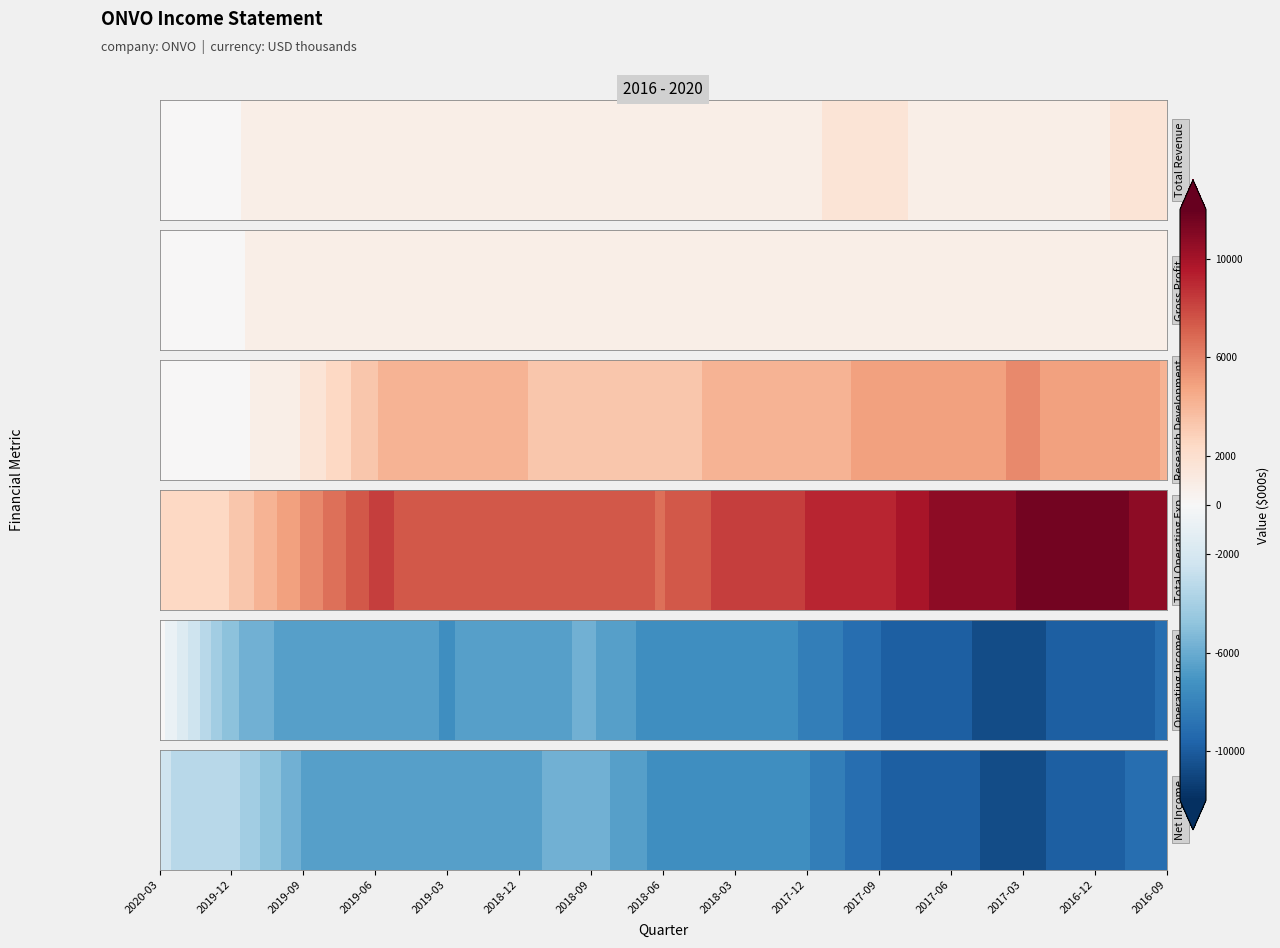

How many categories are shown in the chart?

15